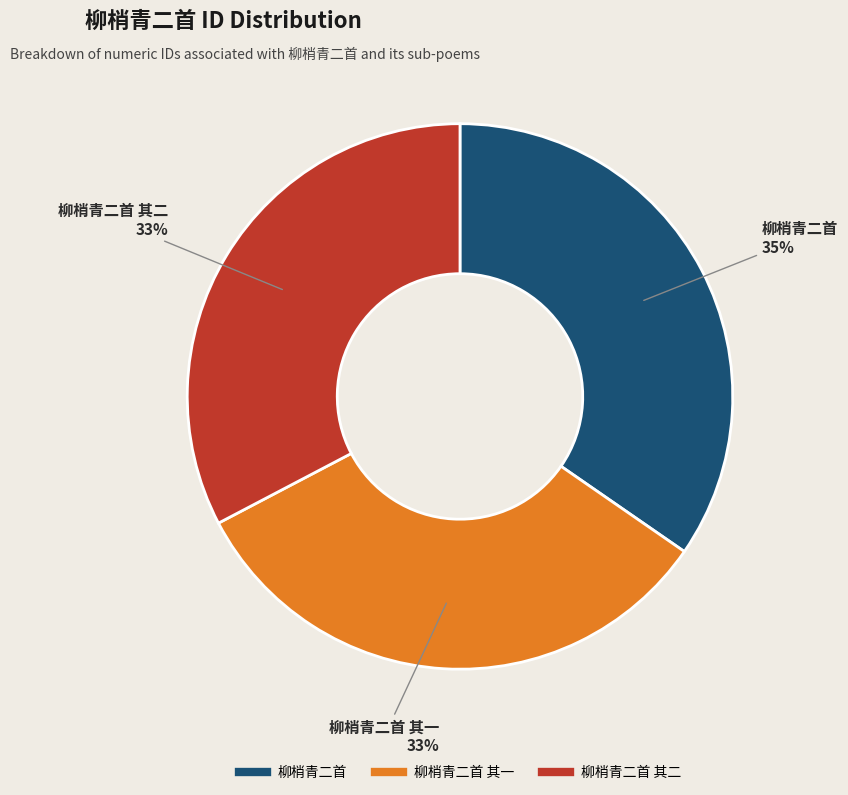

Is there any slice that represents more than half of the pie?

No